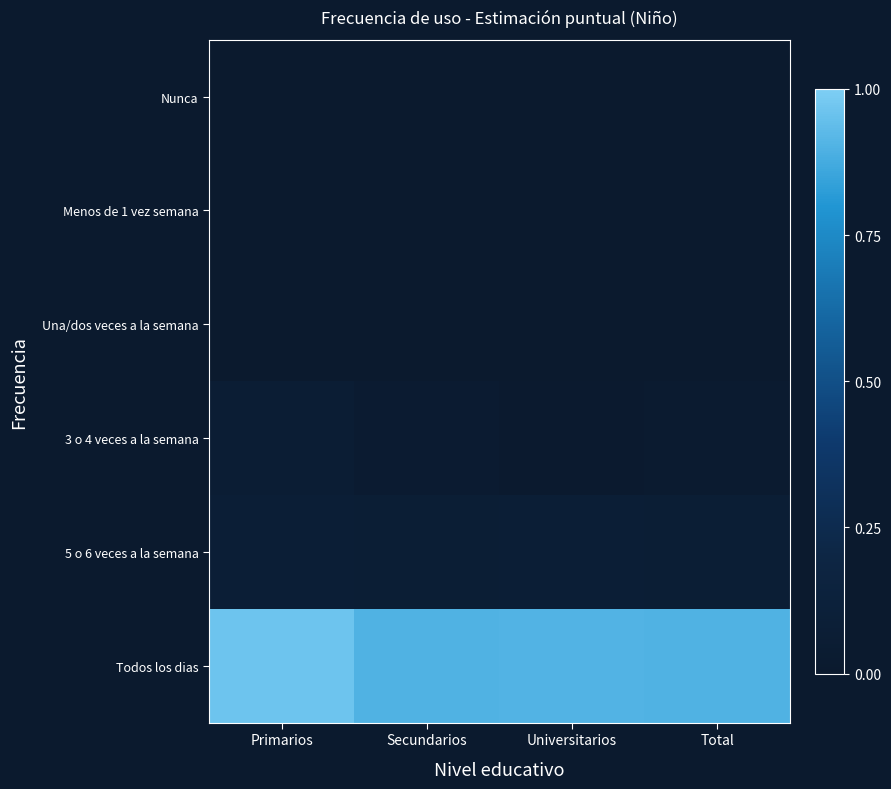

Reading left to right, list all the values displayed in this chart.

Nunca: Primarios=0.0	Secundarios=0.0	Universitarios=0.0	Total=0.0
Menos de 1 vez semana: Primarios=0.0	Secundarios=0.0	Universitarios=0.0	Total=0.0
Una/dos veces a la semana: Primarios=0.0	Secundarios=0.0	Universitarios=0.0	Total=0.0
3 o 4 veces a la semana: Primarios=0.1	Secundarios=0.0	Universitarios=0.0	Total=0.0
5 o 6 veces a la semana: Primarios=0.1	Secundarios=0.1	Universitarios=0.1	Total=0.1
Todos los dias: Primarios=1.0	Secundarios=0.9	Universitarios=0.9	Total=0.9